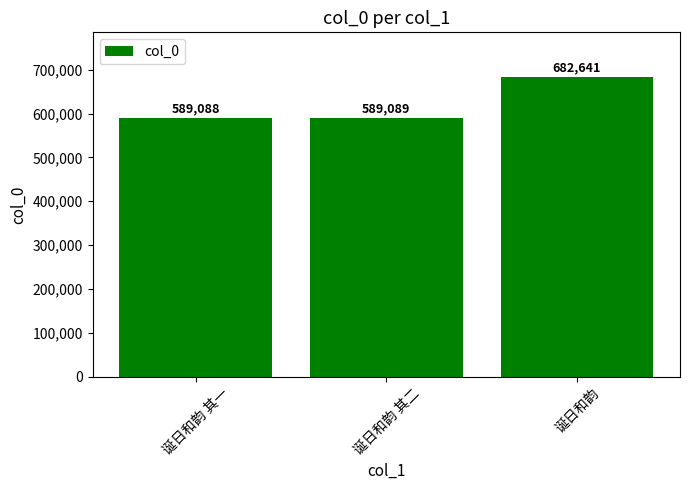

How many distinct data groups are displayed?

1